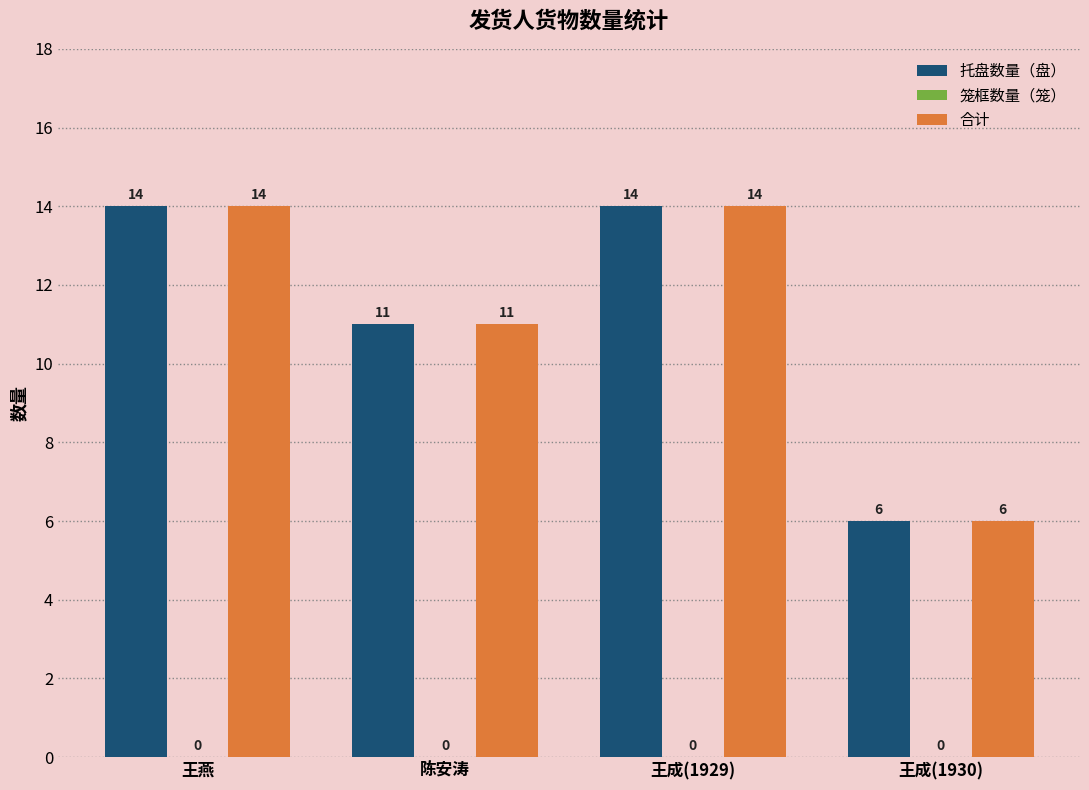

At which label is 合计 closest to 10?

陈安涛